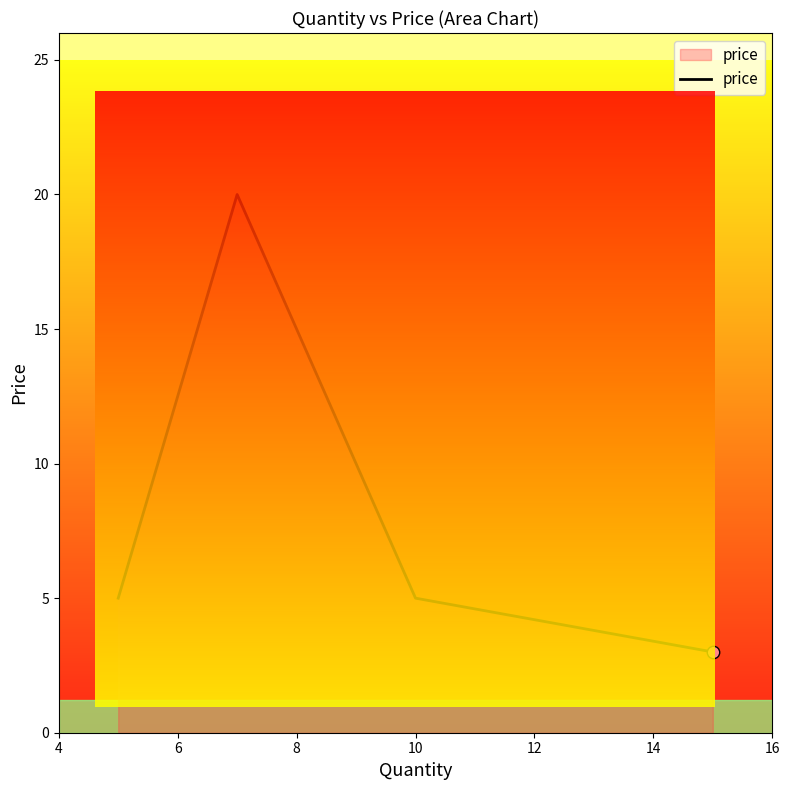

What is the average value?

8